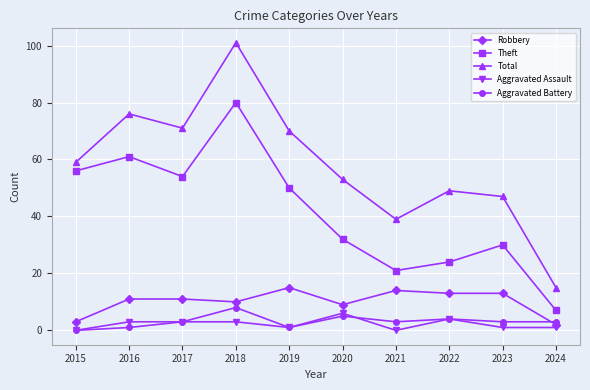

Count the number of data series in this chart.

5